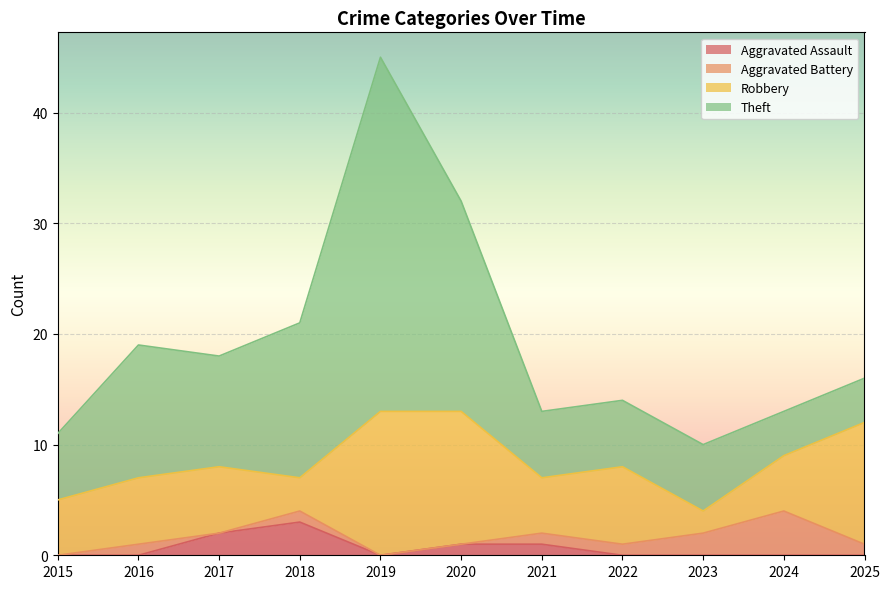

How many lines are shown in the chart?

4